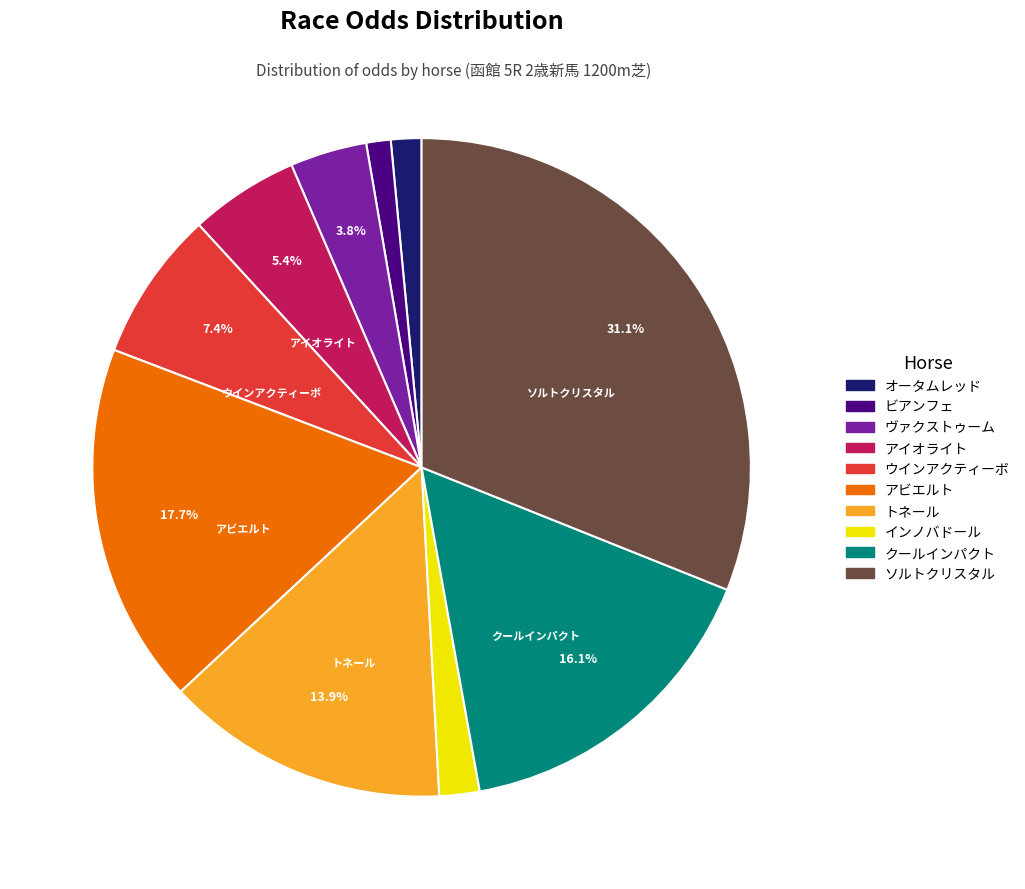

Is it true that トネール is 6% of the pie?

False